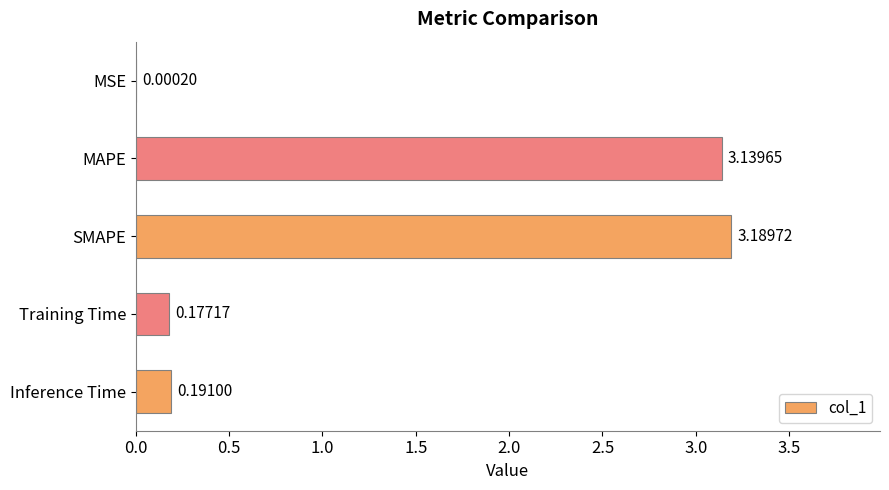

What is the greatest value displayed?

3.2